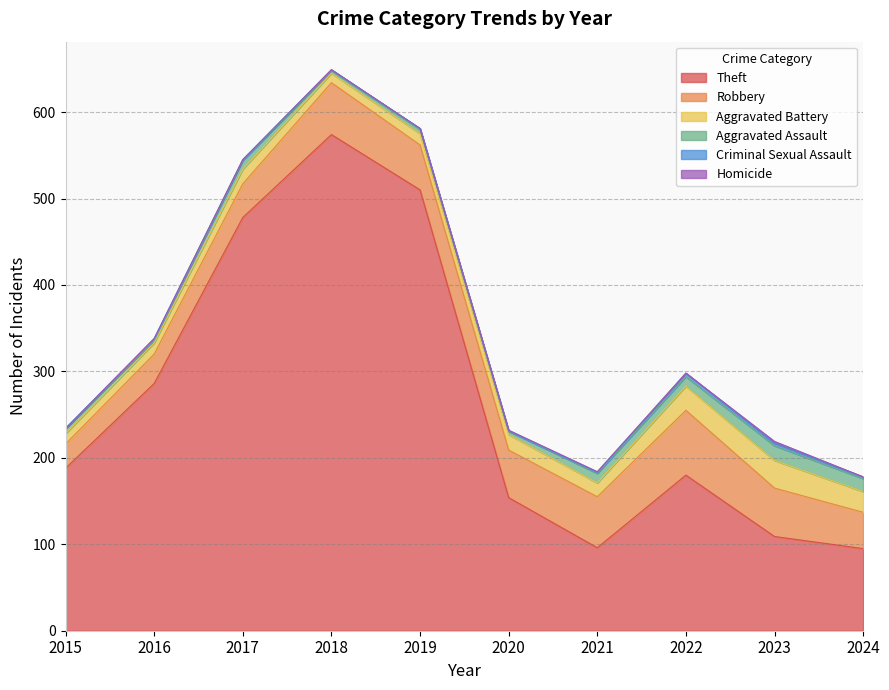

The Robbery series shows 41 at 2015. True or false?

False